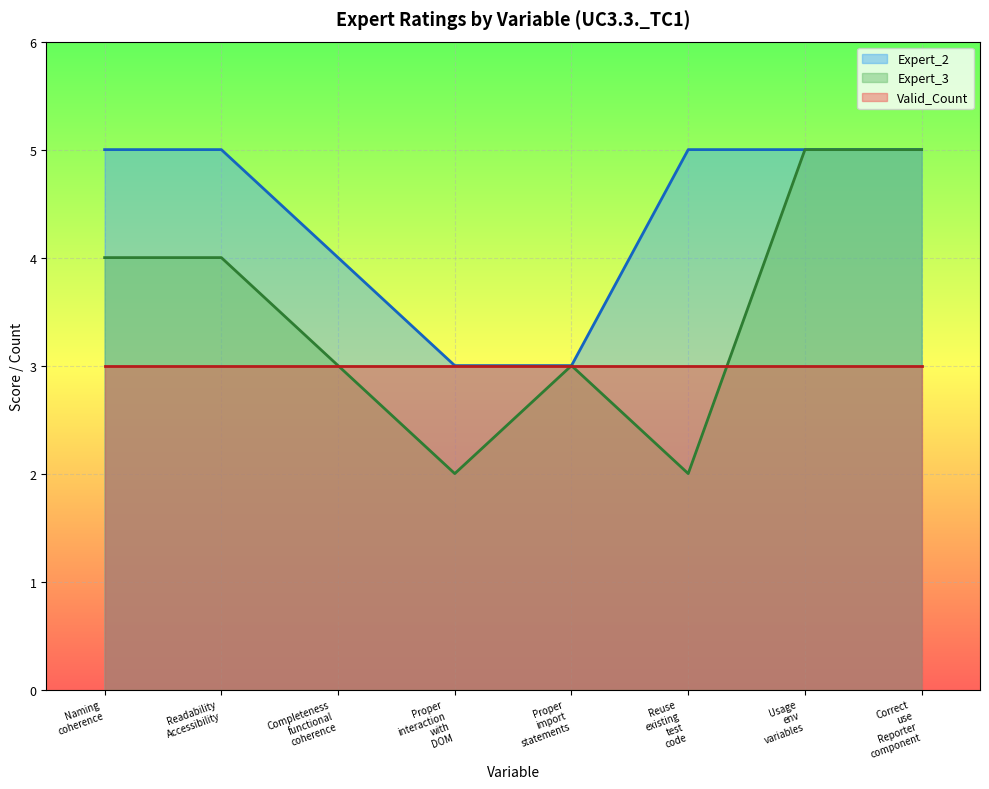

What is the maximum value for Valid_Count?

3